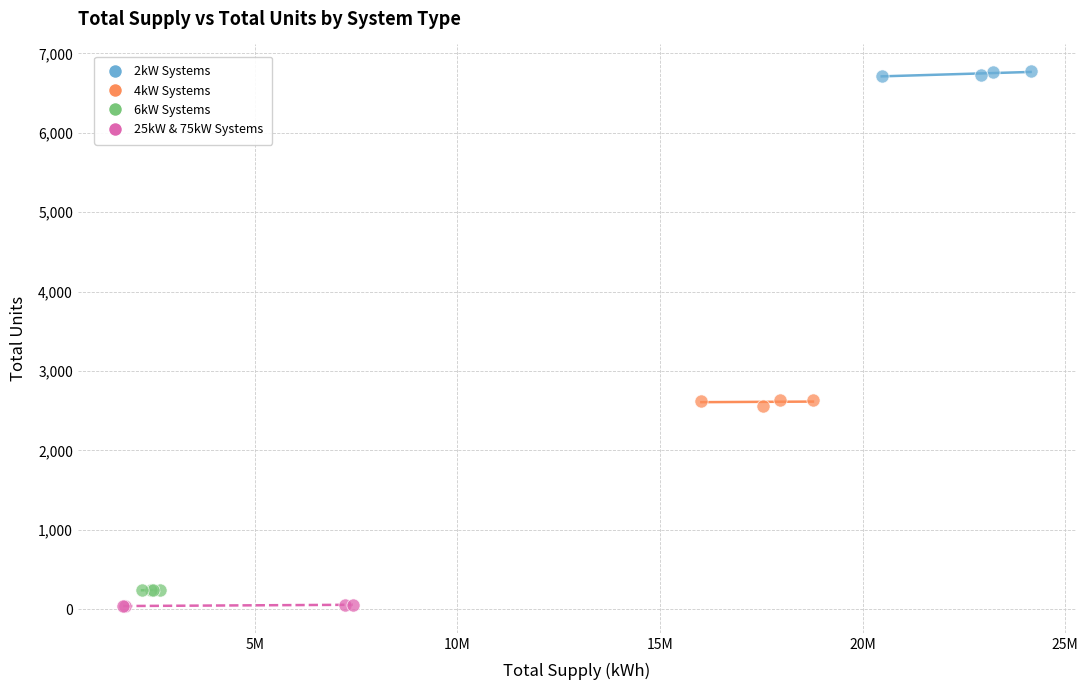

Which series contains the lowest Y value?

25kW & 75kW Systems